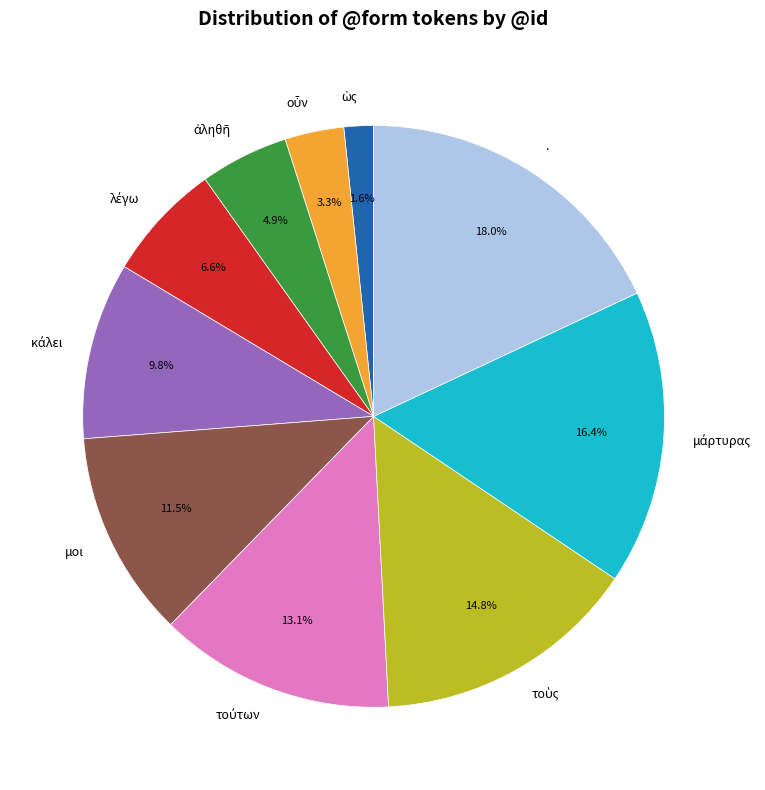

How many segments does this pie chart have?

10